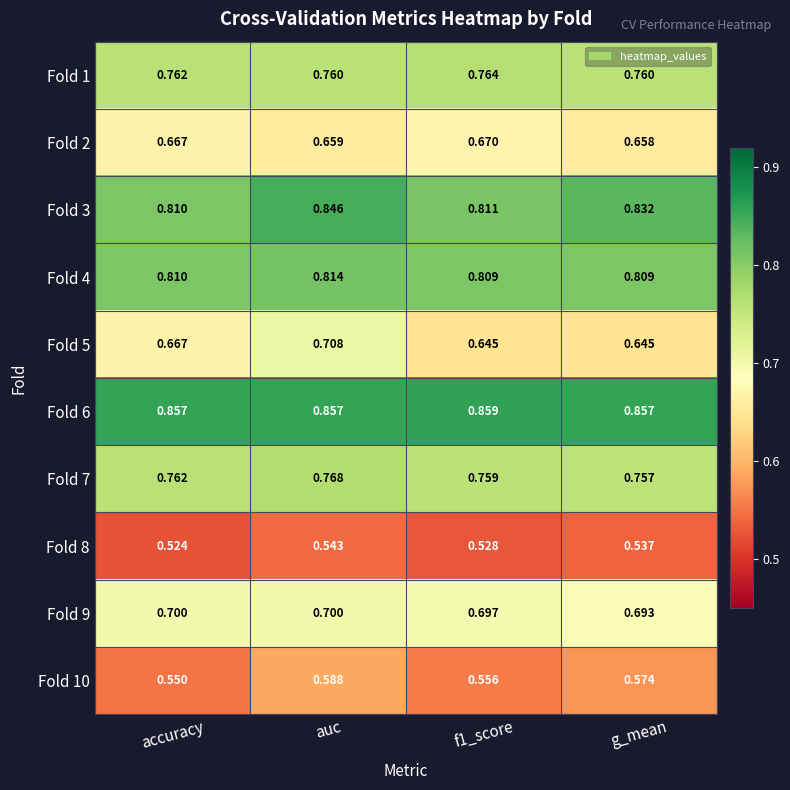

At which label is Fold 7 closest to 0?

g_mean